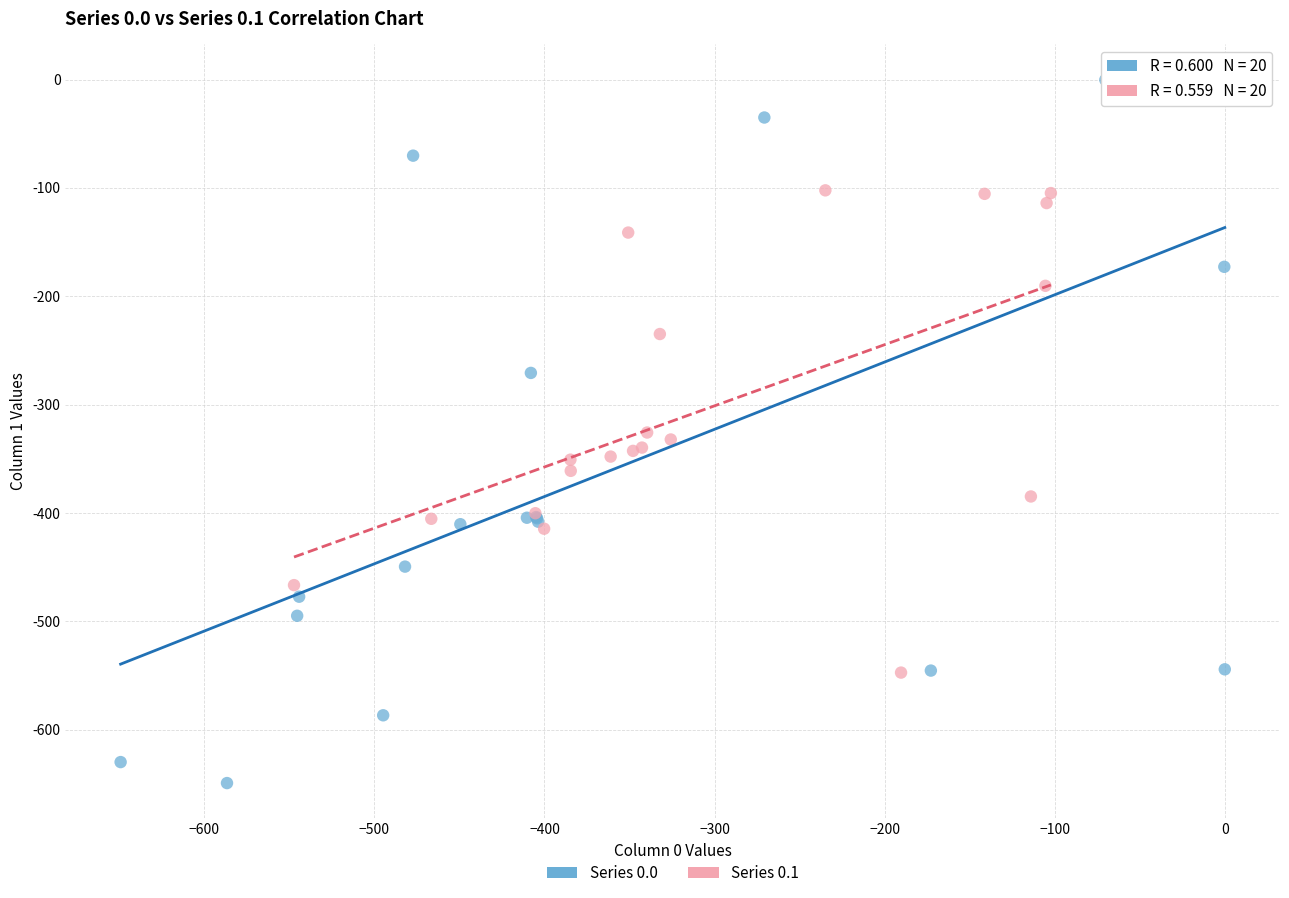

Which series has the largest Y range (max minus min)?

Series 0.0